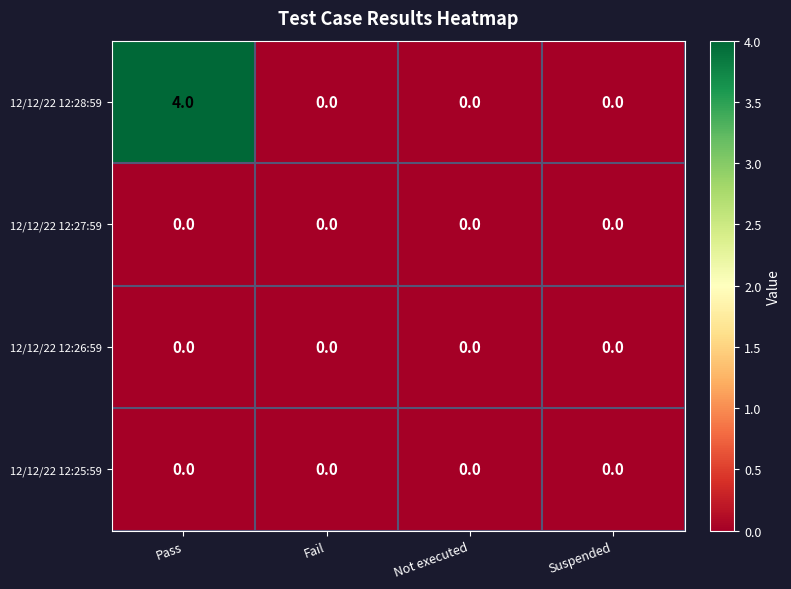

At how many categories does at least one series exceed 3?

1